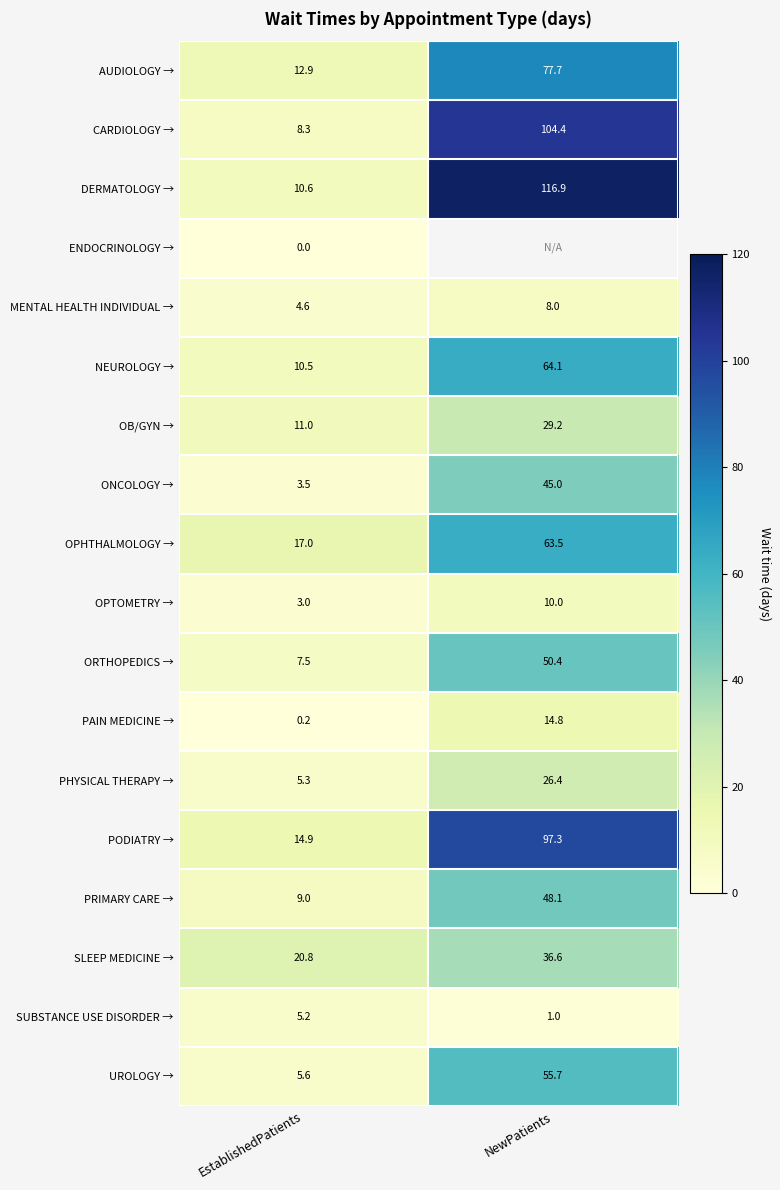

At EstablishedPatients, list the series in order from largest to smallest.

SLEEP MEDICINE →, OPHTHALMOLOGY →, PODIATRY →, AUDIOLOGY →, OB/GYN →, DERMATOLOGY →, NEUROLOGY →, PRIMARY CARE →, CARDIOLOGY →, ORTHOPEDICS →, UROLOGY →, PHYSICAL THERAPY →, SUBSTANCE USE DISORDER →, MENTAL HEALTH INDIVIDUAL →, ONCOLOGY →, OPTOMETRY →, PAIN MEDICINE →, ENDOCRINOLOGY →